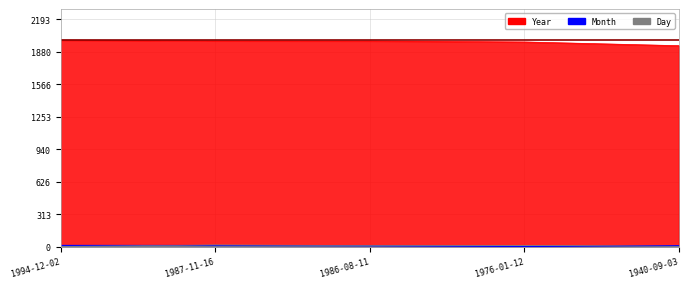

What is the total value across all series at 1986-08-11?

2005